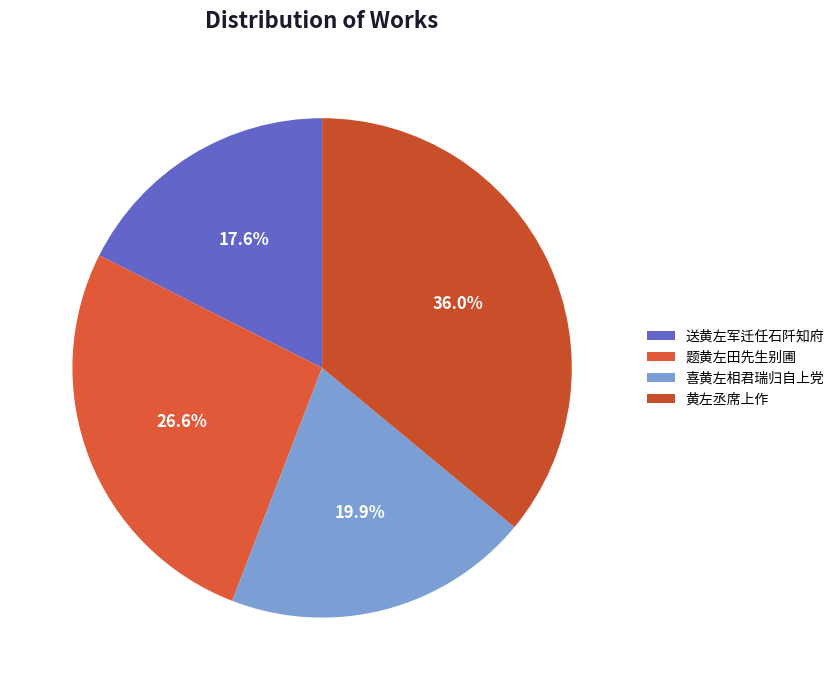

To the nearest percent, what is the average slice percentage?

25%